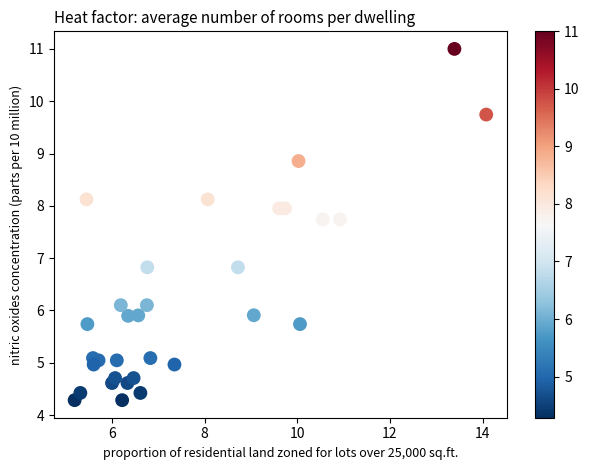

What is the range of X values (max minus min)?

8.9